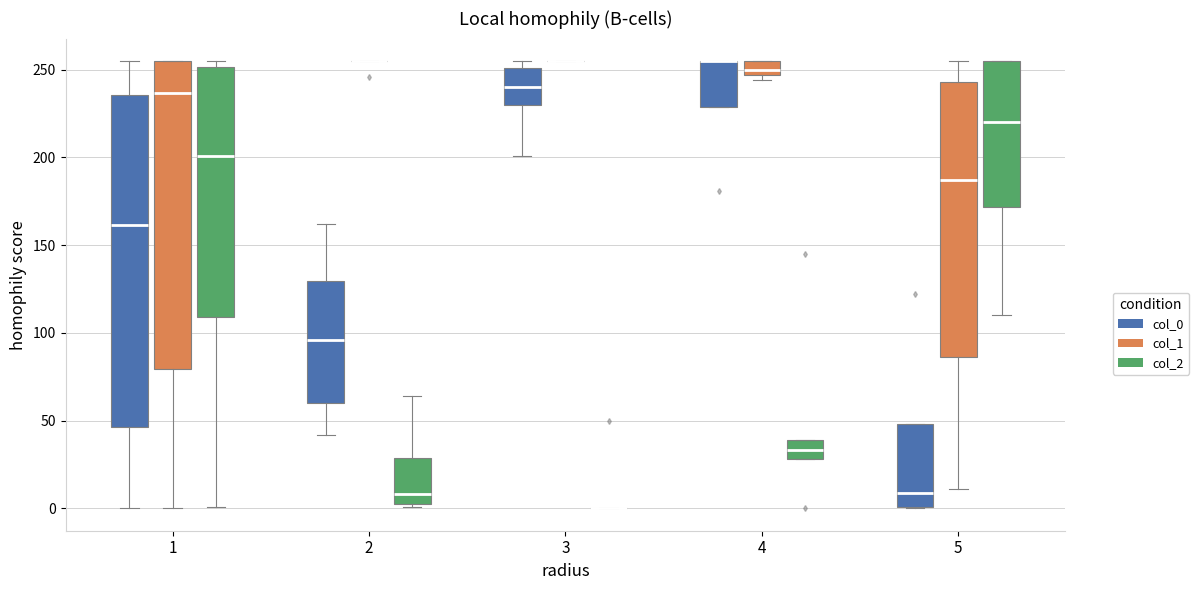

Reading left to right, read every box against the y-axis: the position of its median line, the range the box covers, and the ends of its whiskers. The values are not printed on the chart, so give them approximately, as read against the axis.

1 (col_0): median 160, box 45 to 235, whiskers 0 to 255
1 (col_1): median 235, box 80 to 255, whiskers 0 to 255
1 (col_2): median 200, box 110 to 250, whiskers 0 to 255
2 (col_0): median 95, box 60 to 130, whiskers 40 to 160
2 (col_1): box collapsed to a line at 255, whiskers 255 to 255
2 (col_2): median 10, box 5 to 30, whiskers 0 to 65
3 (col_0): median 240, box 230 to 250, whiskers 200 to 255
3 (col_1): box collapsed to a line at 255, whiskers 255 to 255
3 (col_2): box collapsed to a line at 0, whiskers 0 to 0
4 (col_0): median 255 (drawn on the box's upper edge), box 230 to 255, whiskers 230 to 255
4 (col_1): median 250, box 245 to 255, whiskers 245 (just below the box's lower edge) to 255
4 (col_2): median 35, box 30 to 40, whiskers 30 to 40
5 (col_0): median 10, box 0 to 50, whiskers 0 to 50
5 (col_1): median 185, box 85 to 245, whiskers 10 to 255
5 (col_2): median 220, box 170 to 255, whiskers 110 to 255